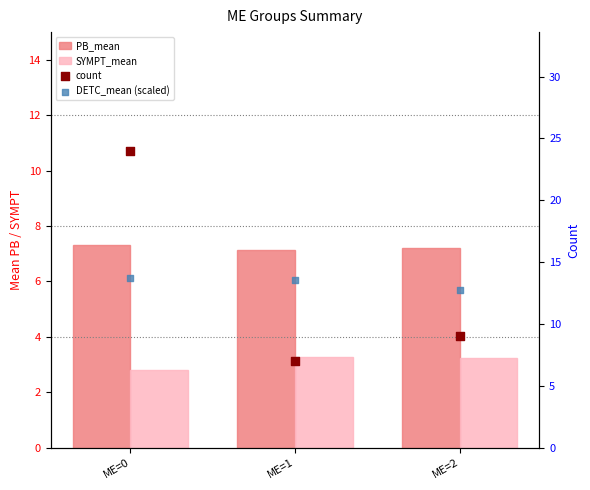

Which series contains the lowest Y value?

SYMPT_mean